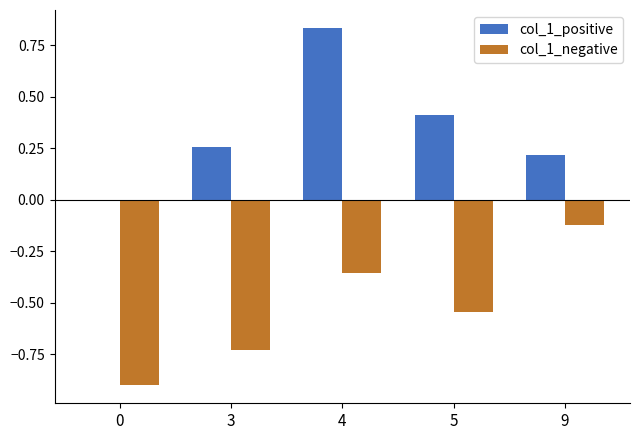

Which series has the largest total across all categories?

col_1_positive